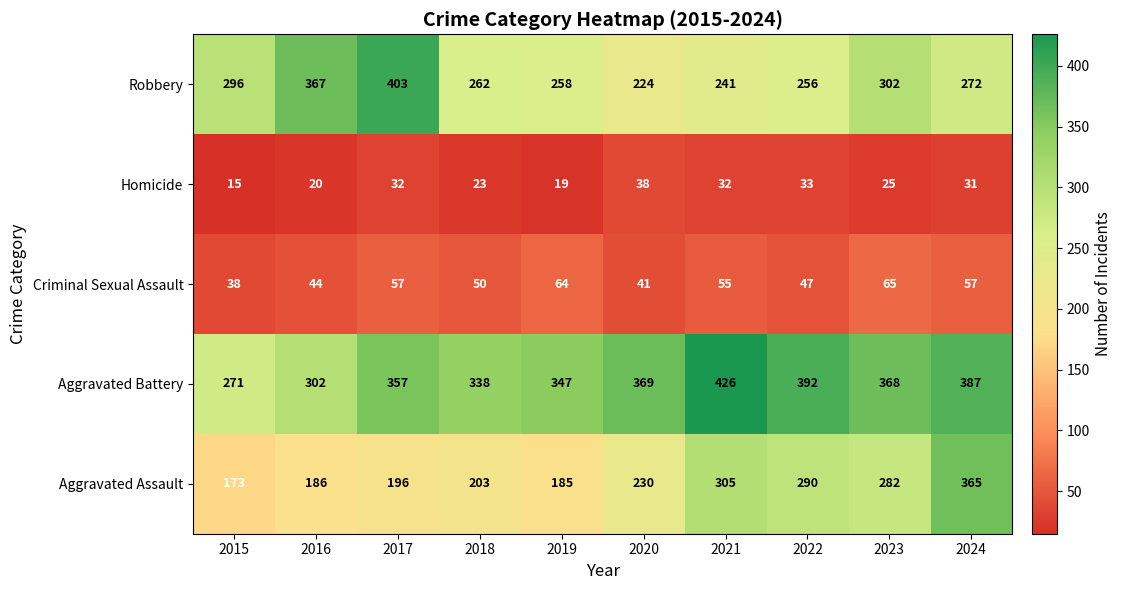

What is the sum of all Aggravated Battery values?

3557